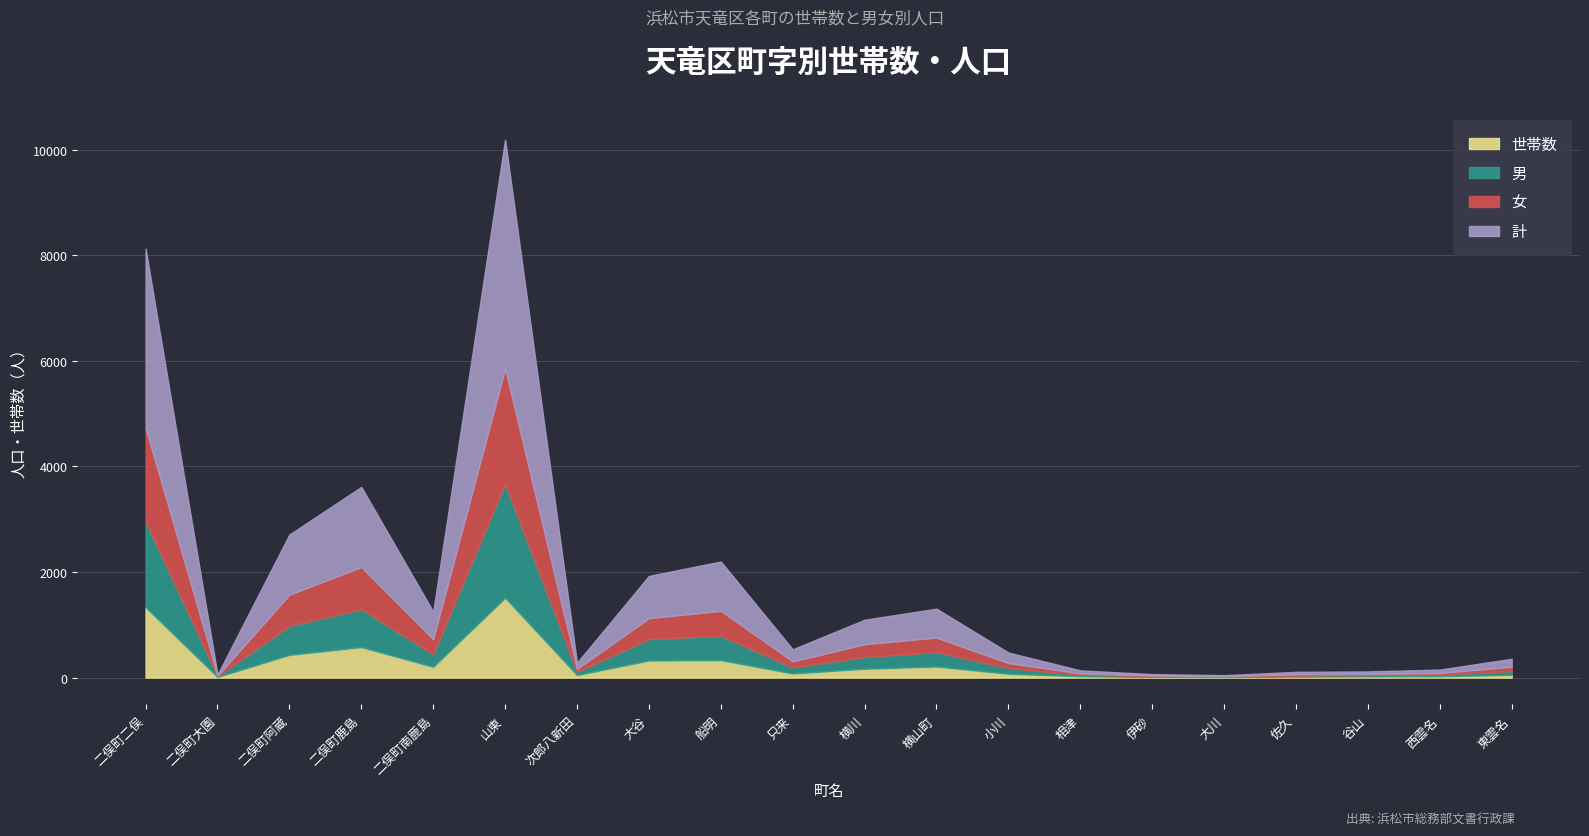

After their last crossing, which series has the higher values: 女 or 男?

女